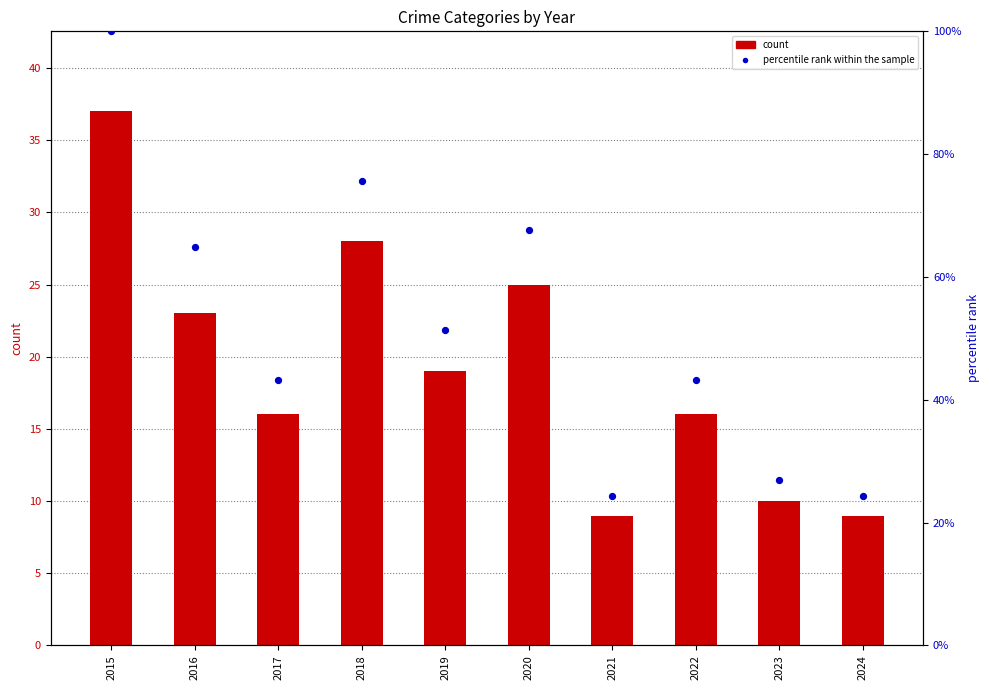

Which series has the widest spread of Y values?

percentile rank within the sample